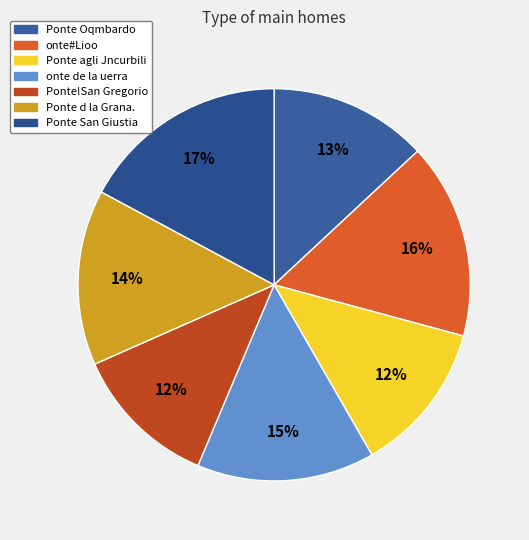

How many segments does this pie chart have?

7